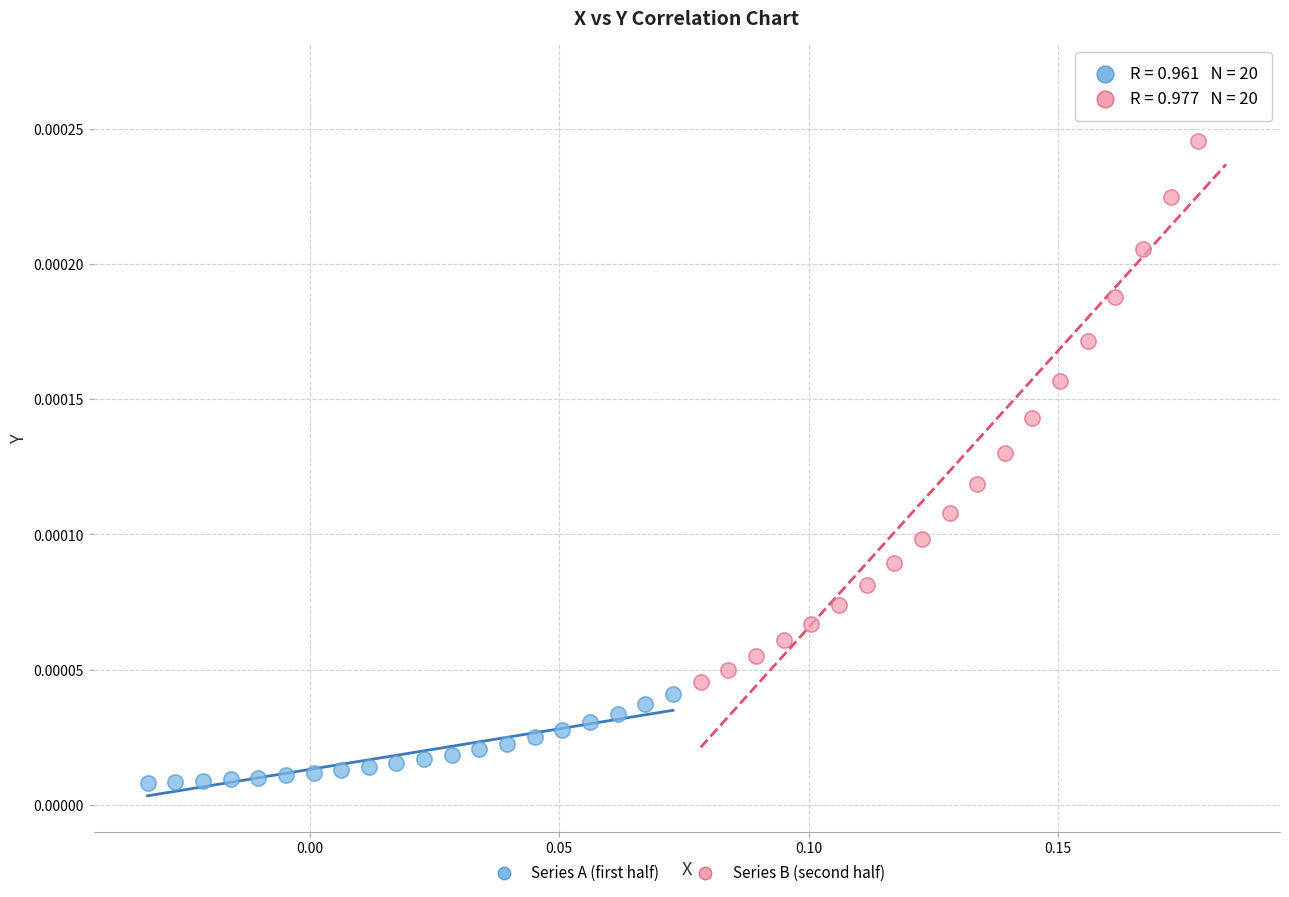

Which series has the largest Y range (max minus min)?

Series B (second half)